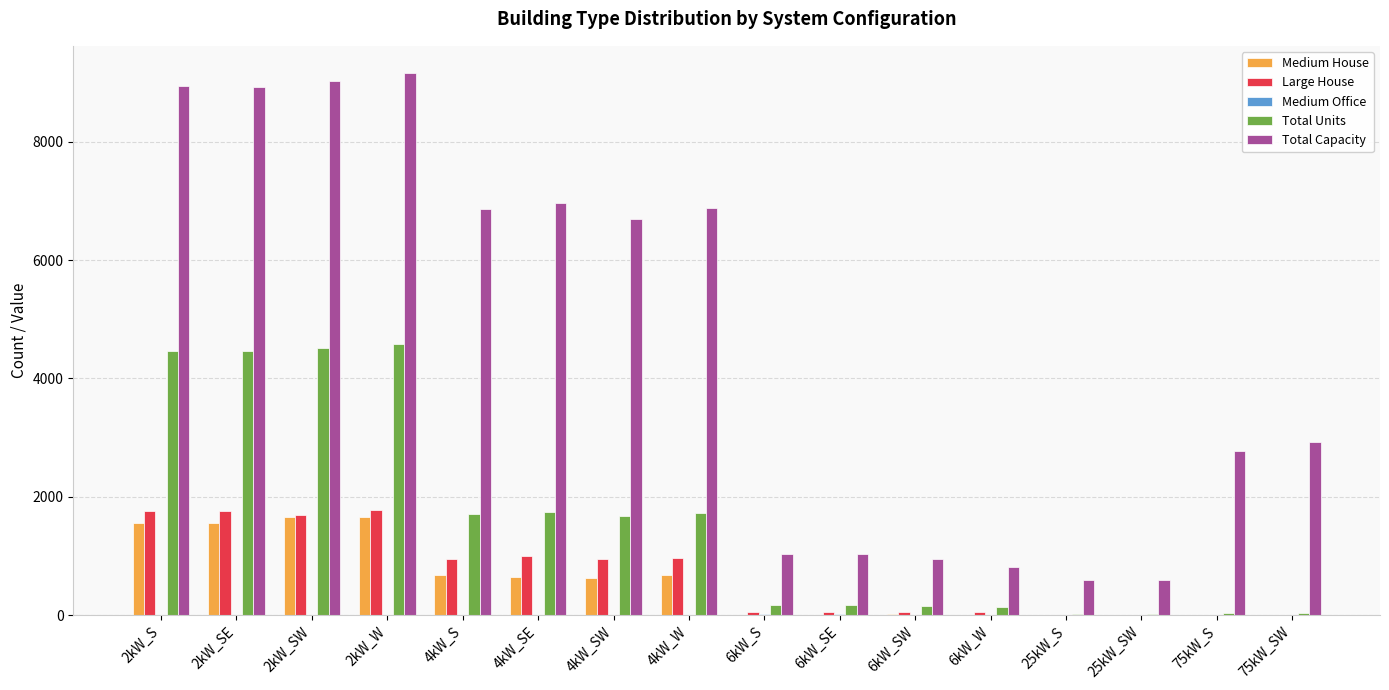

Which series has the largest total across all categories?

Total Capacity